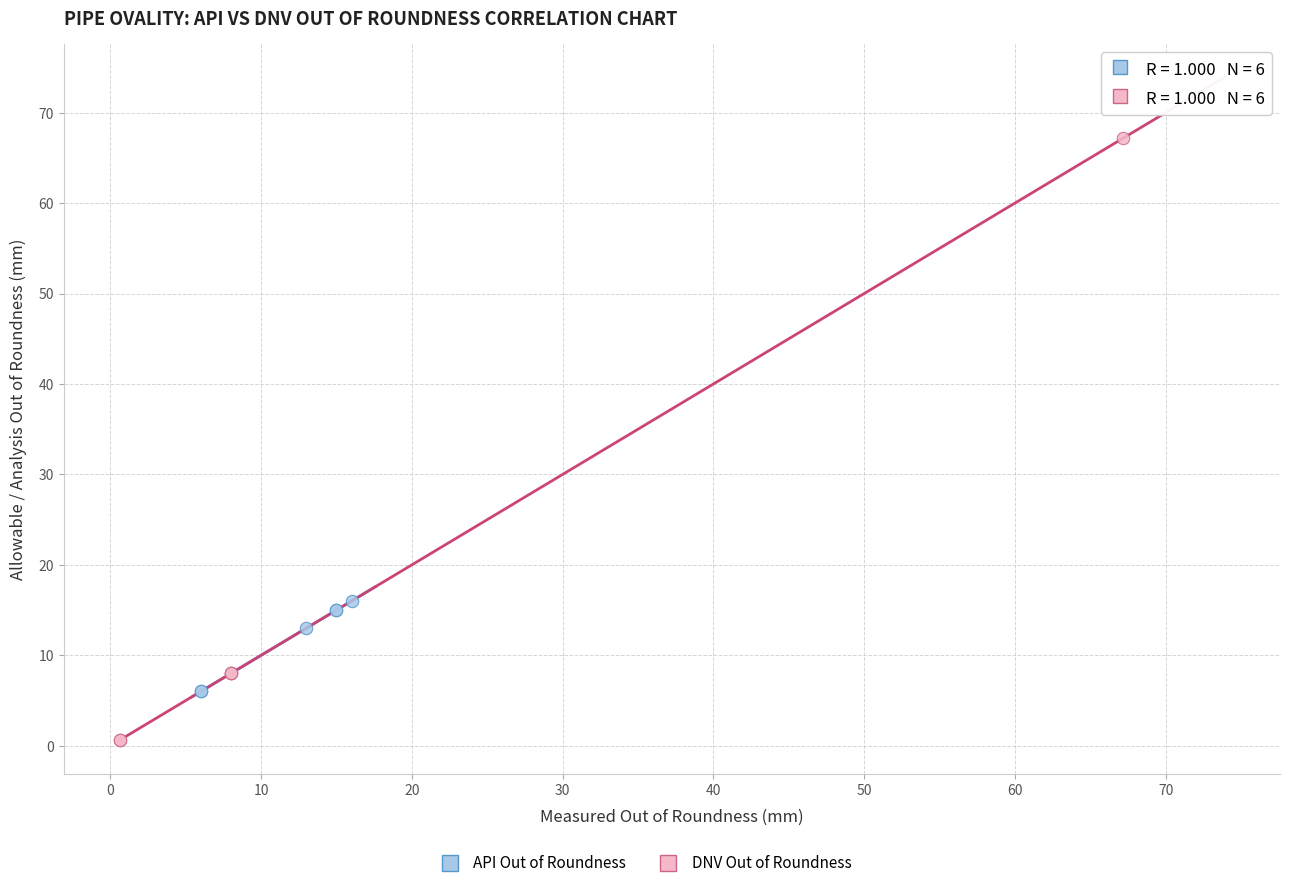

Which series contains the highest Y value?

DNV Out of Roundness